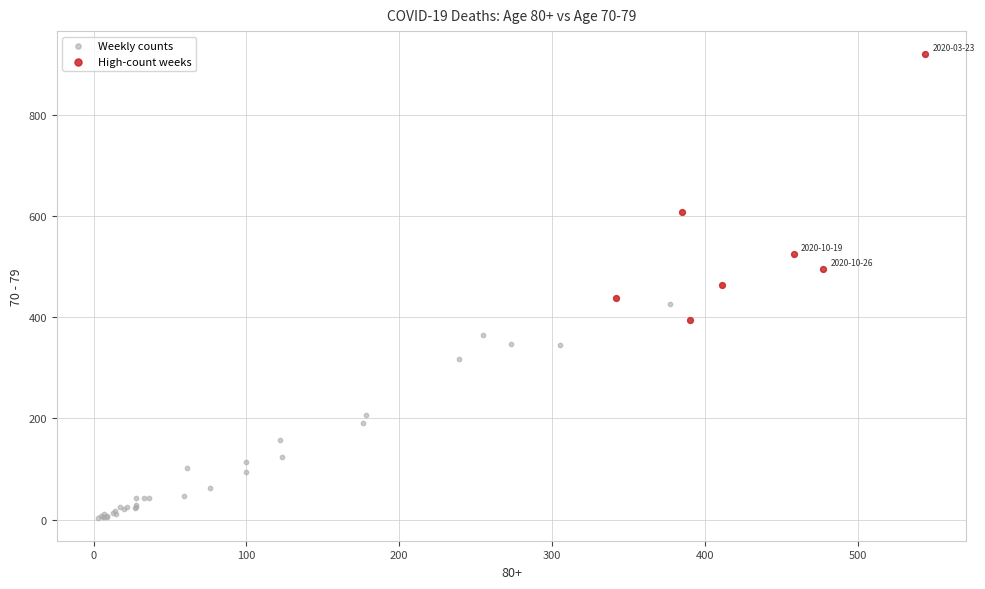

Which series has the largest Y range (max minus min)?

High-count weeks